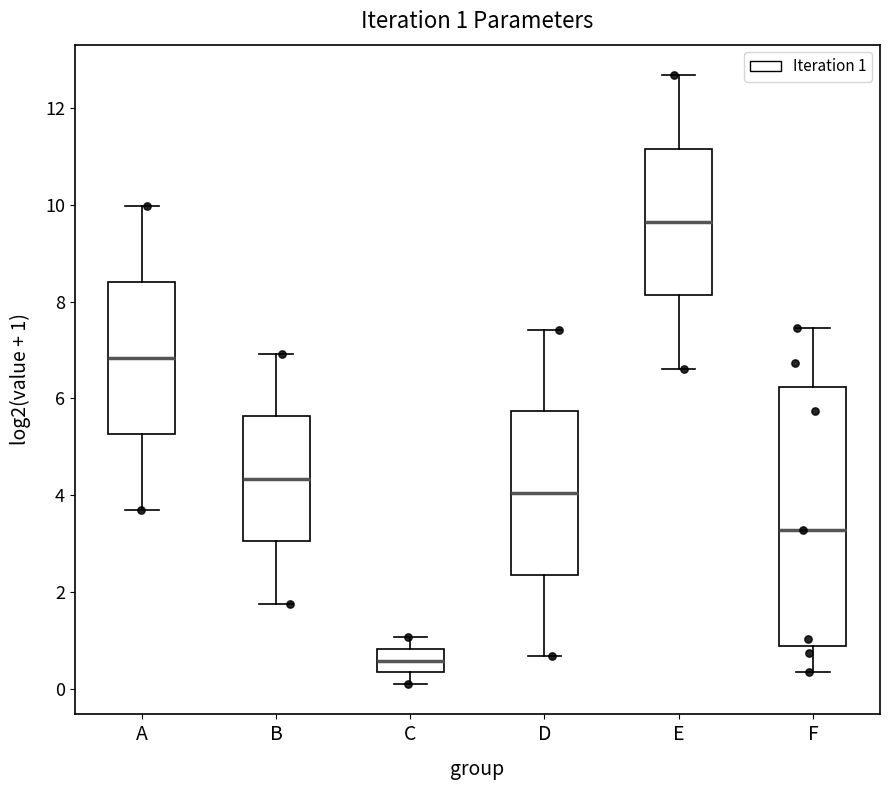

Comparing the boxes themselves (not the whiskers), which one is the tallest?

F